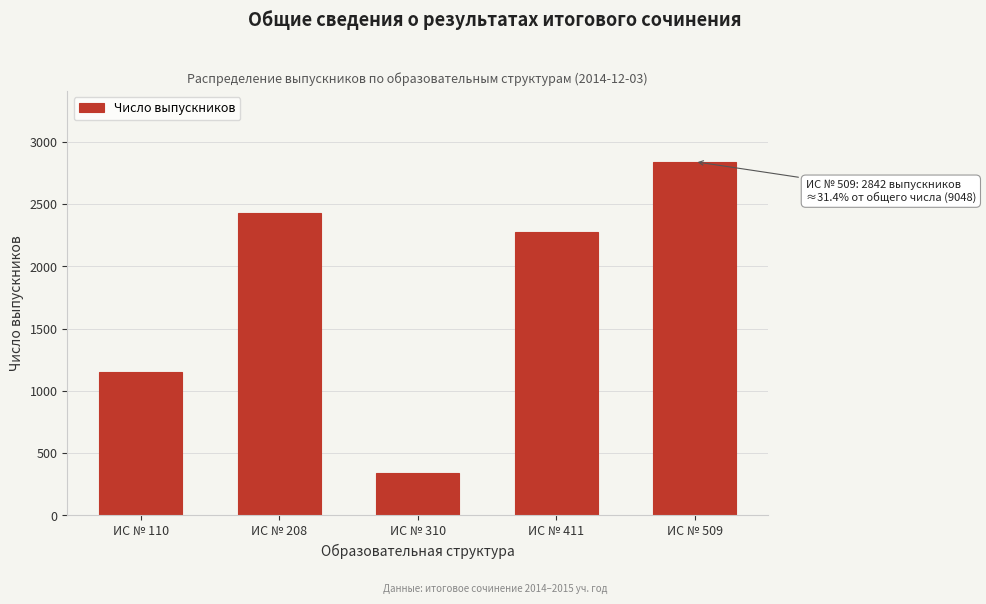

Reading left to right, what are all the values shown in this chart?

1150	2432	345	2277	2842